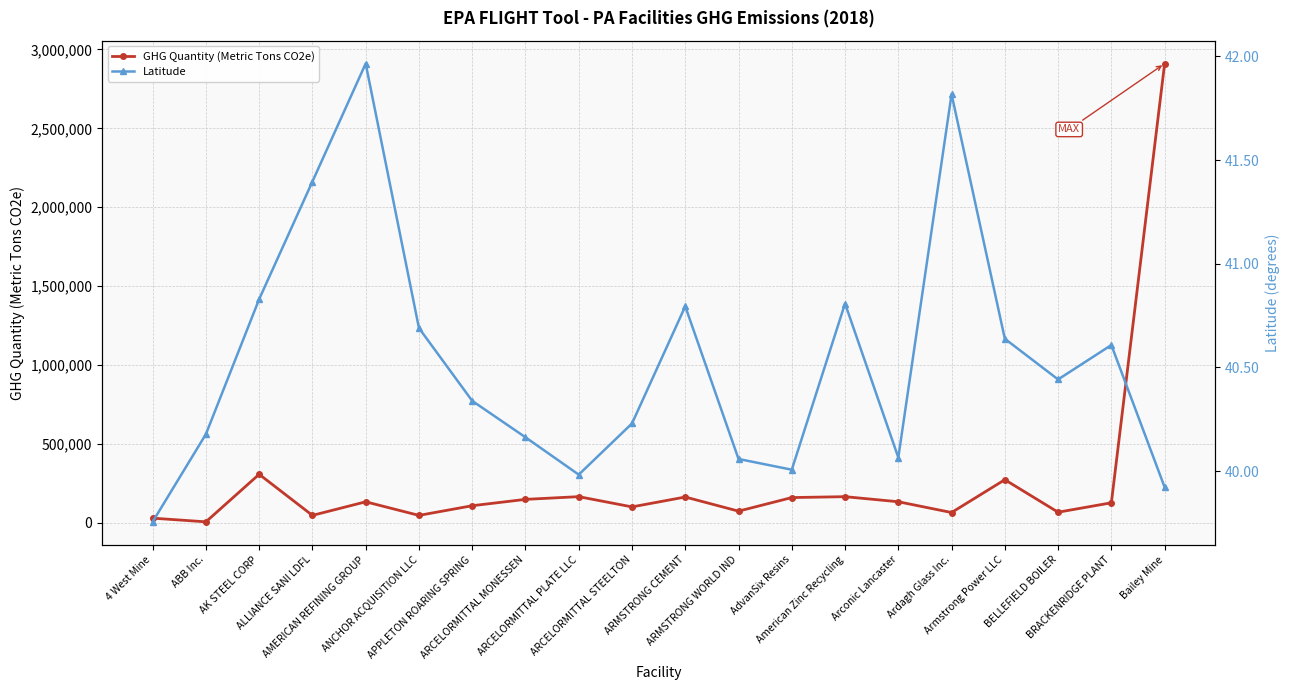

Is the value of Latitude at AK STEEL CORP greater than the value of GHG Quantity (Metric Tons CO2e) at Armstrong Power LLC?

No